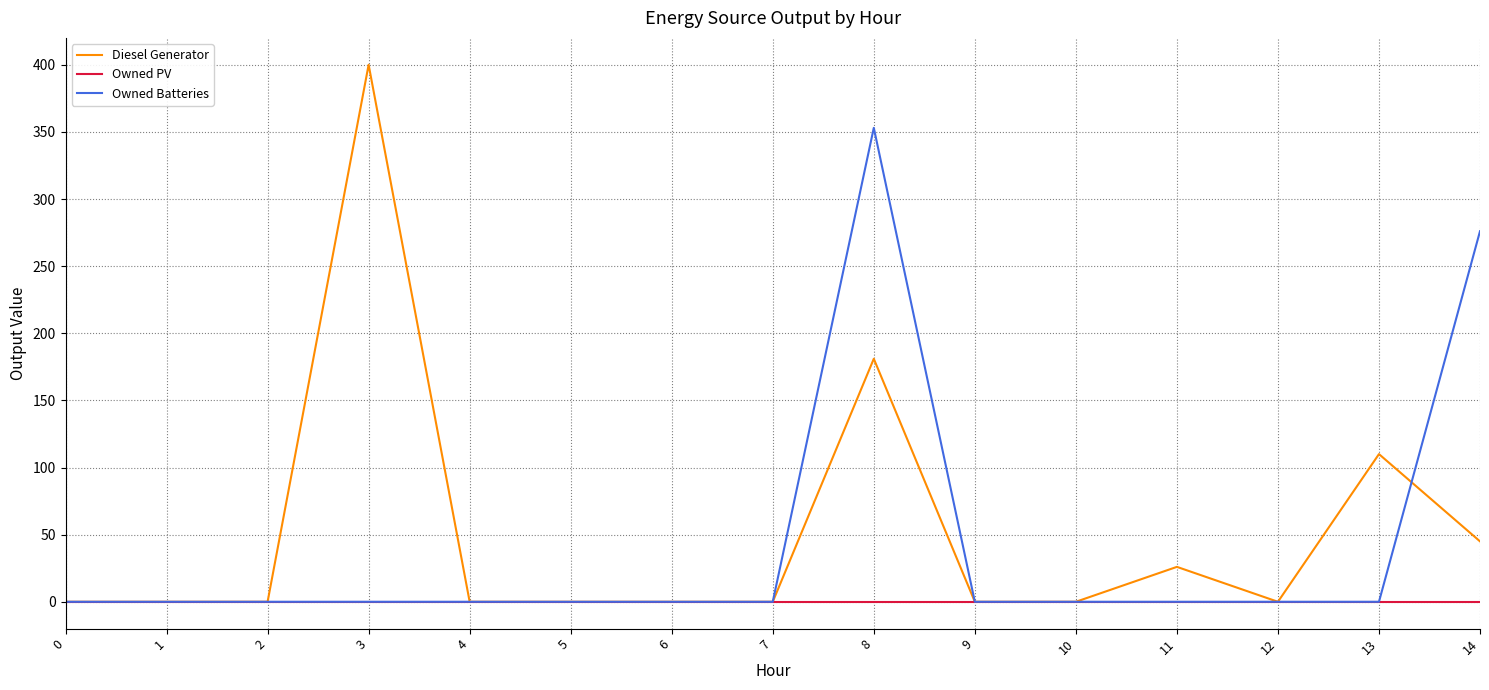

How many series are shown in this chart?

3